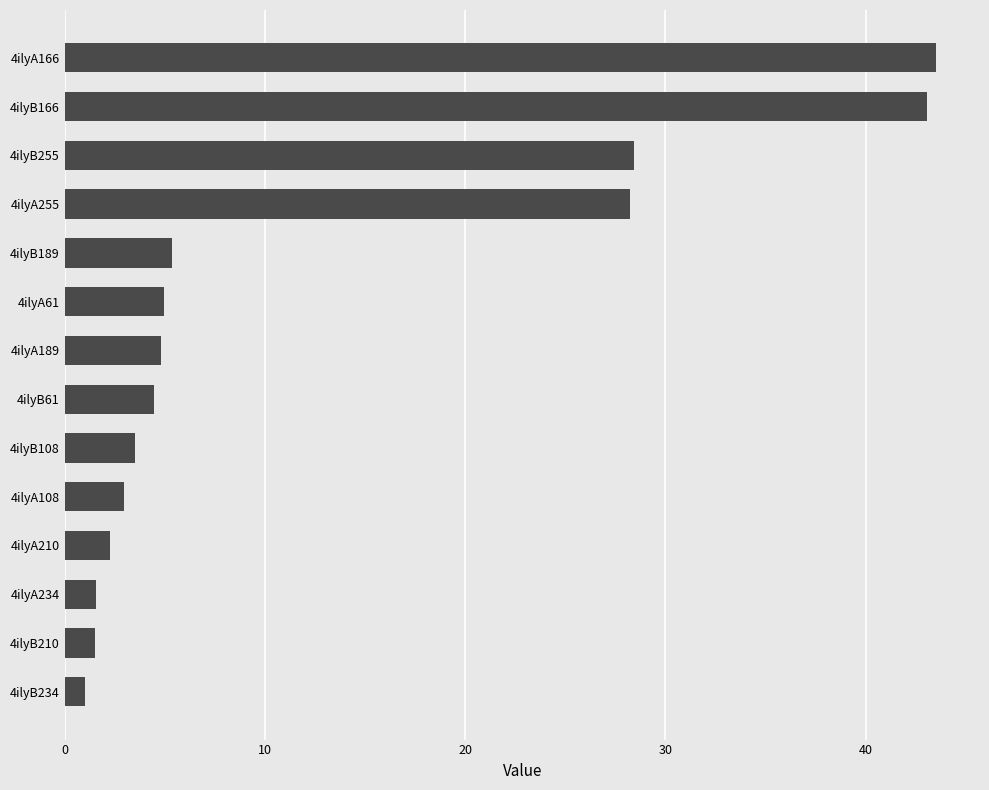

What is the ratio of the value at 4ilyA166 to the value at 4ilyB108?

12.4